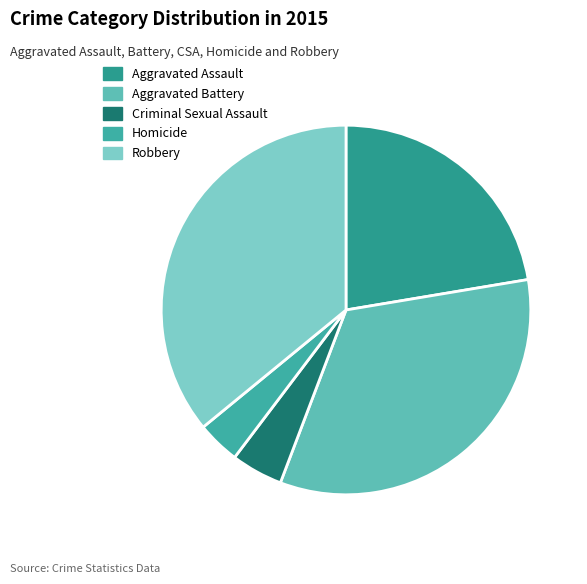

Does Aggravated Battery account for over 50% of the chart?

No